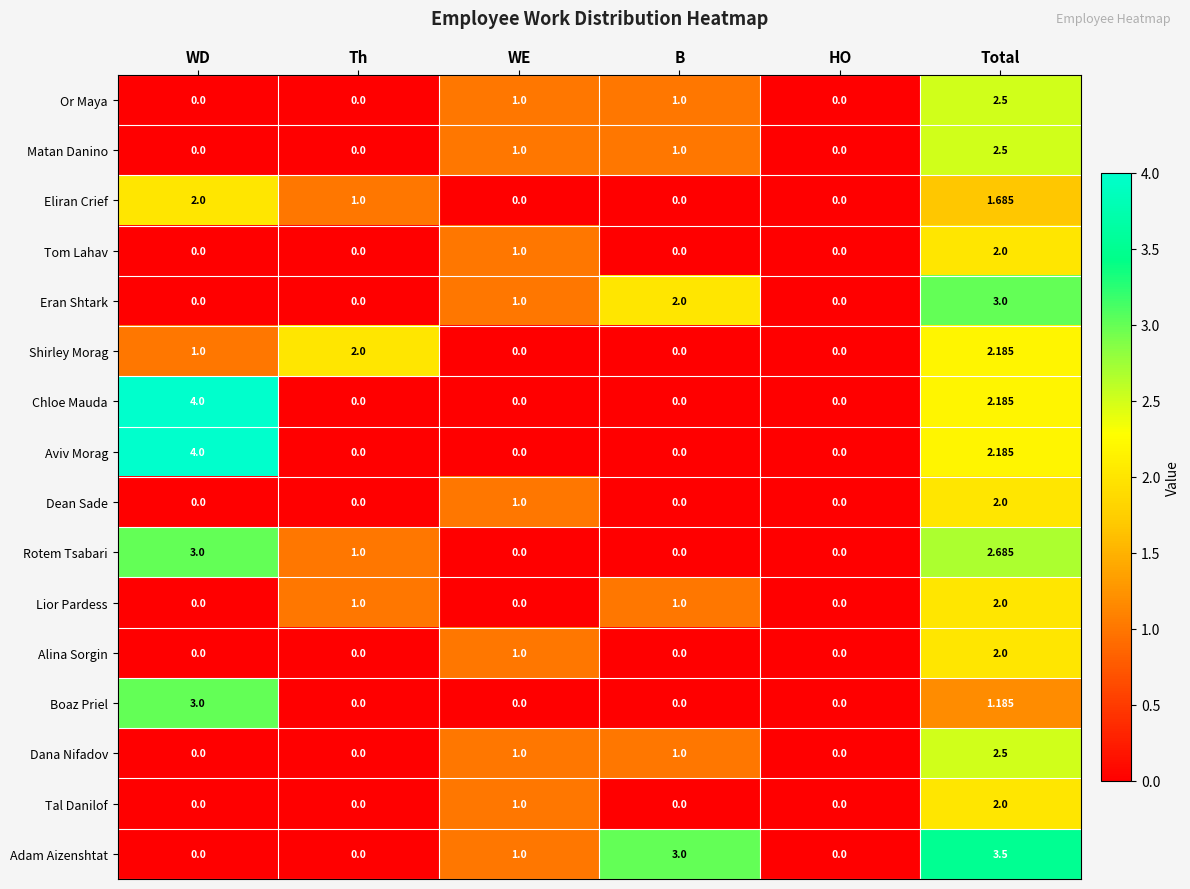

Which series has the largest total across all categories?

Adam Aizenshtat